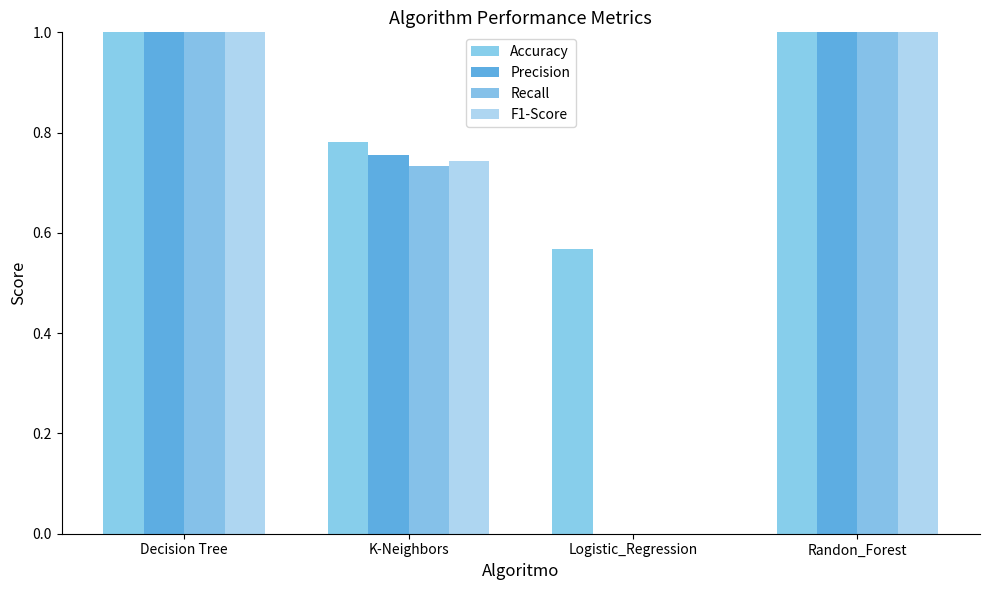

Is the value of Recall at Randon_Forest greater than the value of F1-Score at Randon_Forest?

No